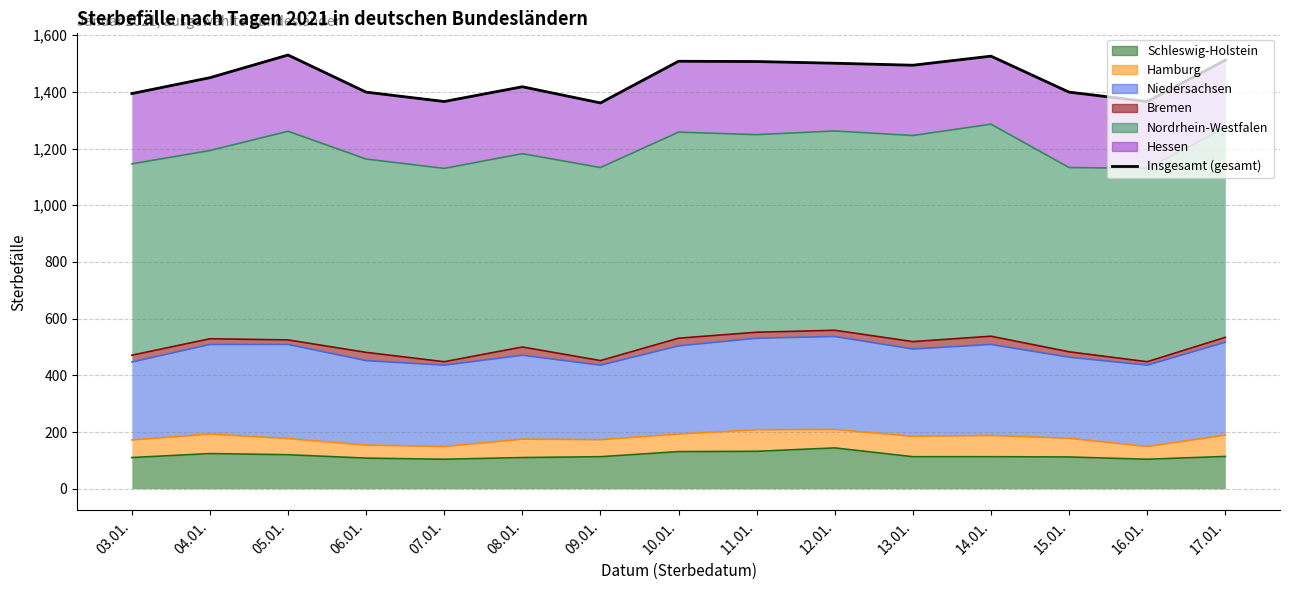

Approximately how many times larger is the value at 03.01. compared to 14.01.?

0.9